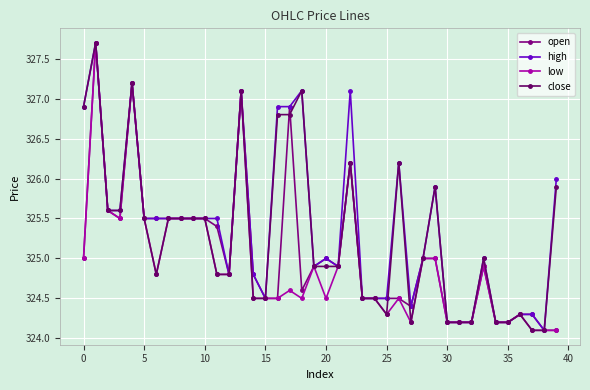

How many distinct data groups are displayed?

4